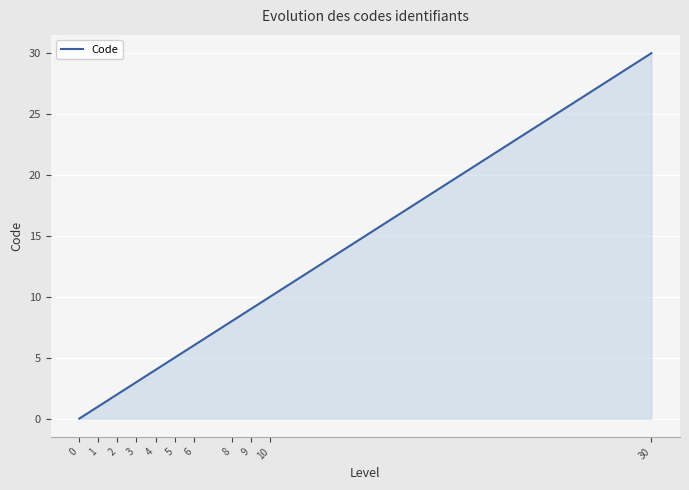

What is the greatest value displayed?

30